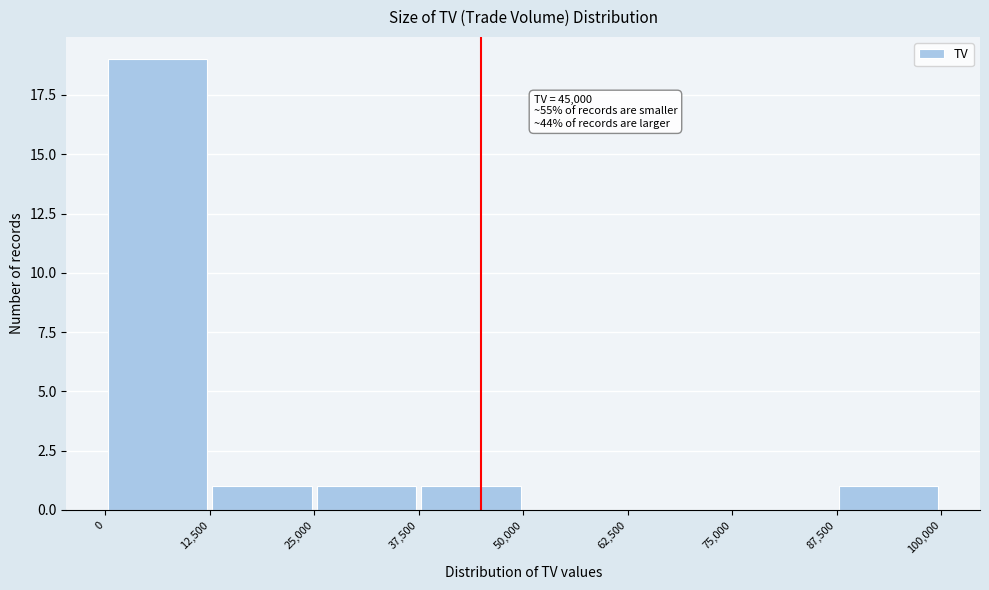

Over which range of the x-axis is the bar tallest?

0 to 12,500